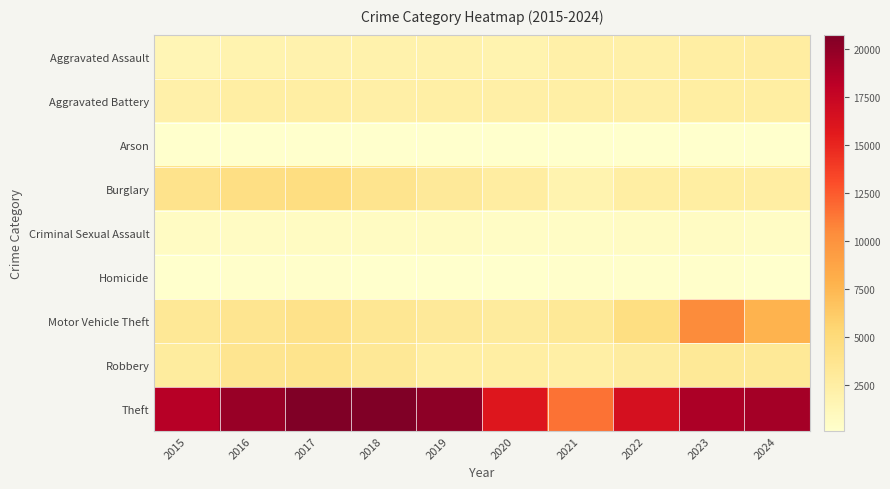

Which series has the largest total across all categories?

Theft